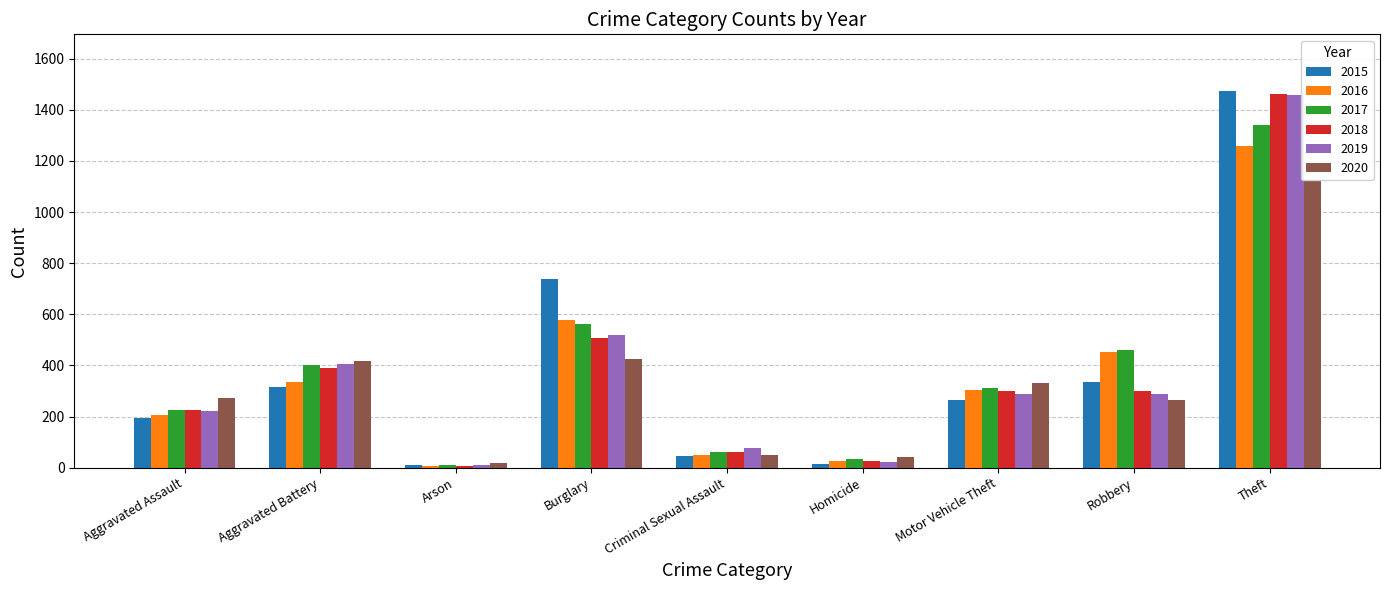

What is the highest value of the 2017 series?

1339